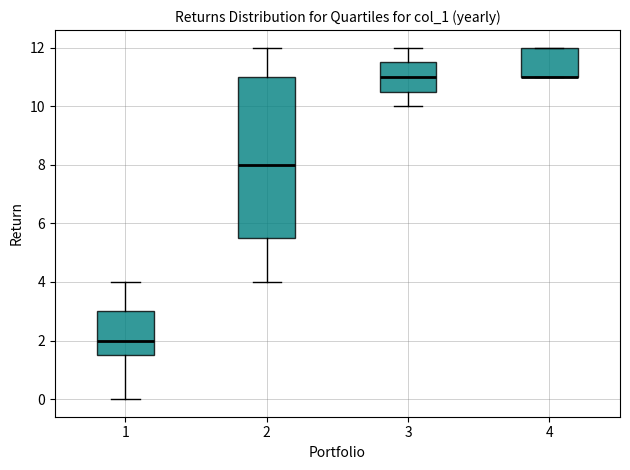

Where is the upper edge of the box at x = 2 on the y-axis? The values are not printed on the chart, so give them approximately, as read against the axis.

11.0